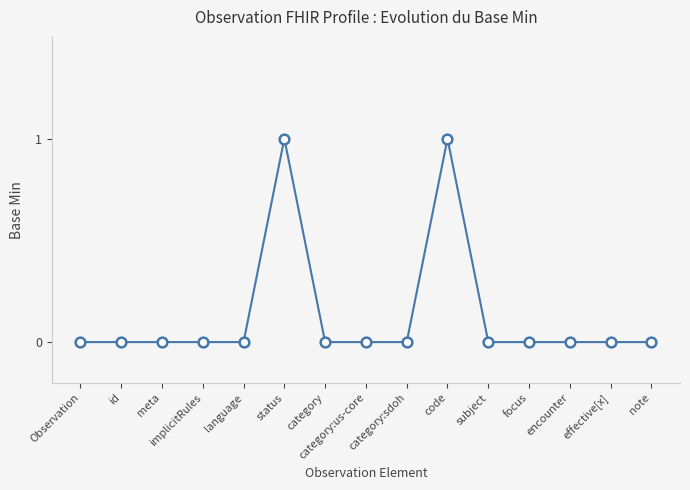

True or false: there are more than 0 points higher than both neighbors.

True